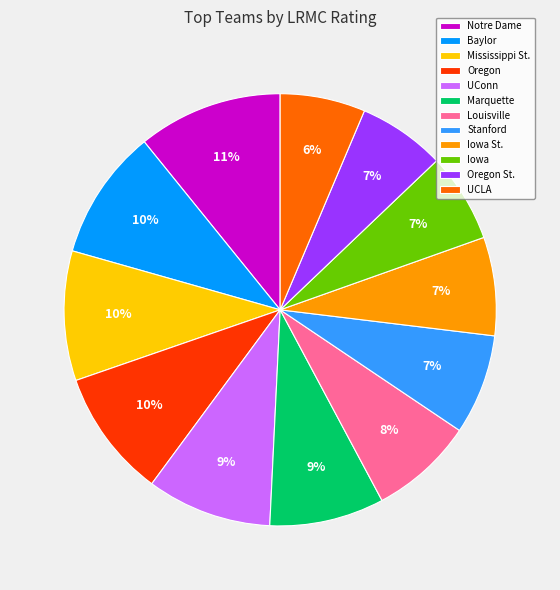

Which slice is the largest?

Notre Dame